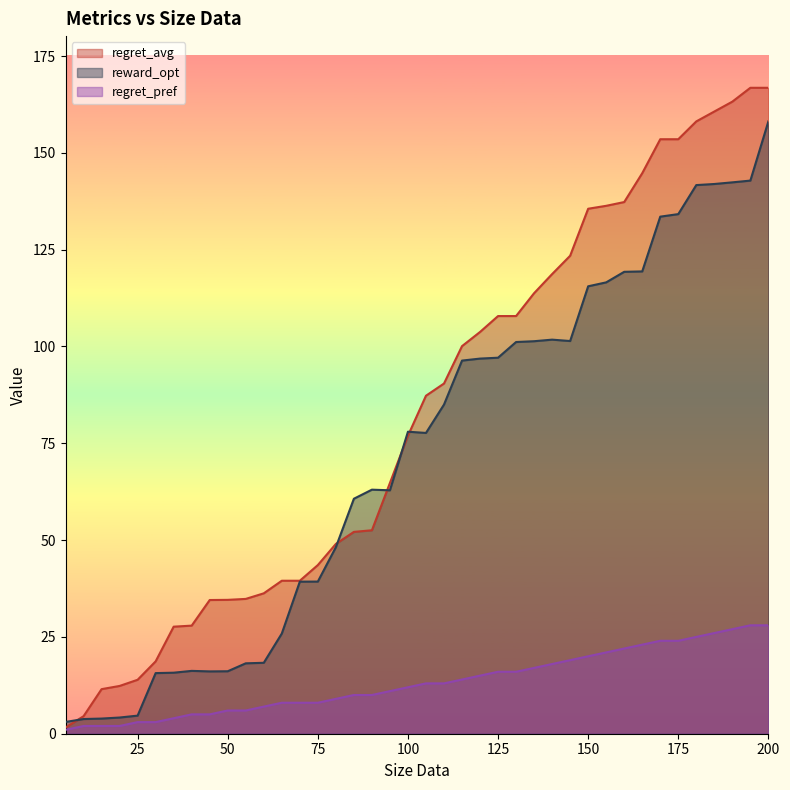

What is the minimum value for regret_avg?

1.6